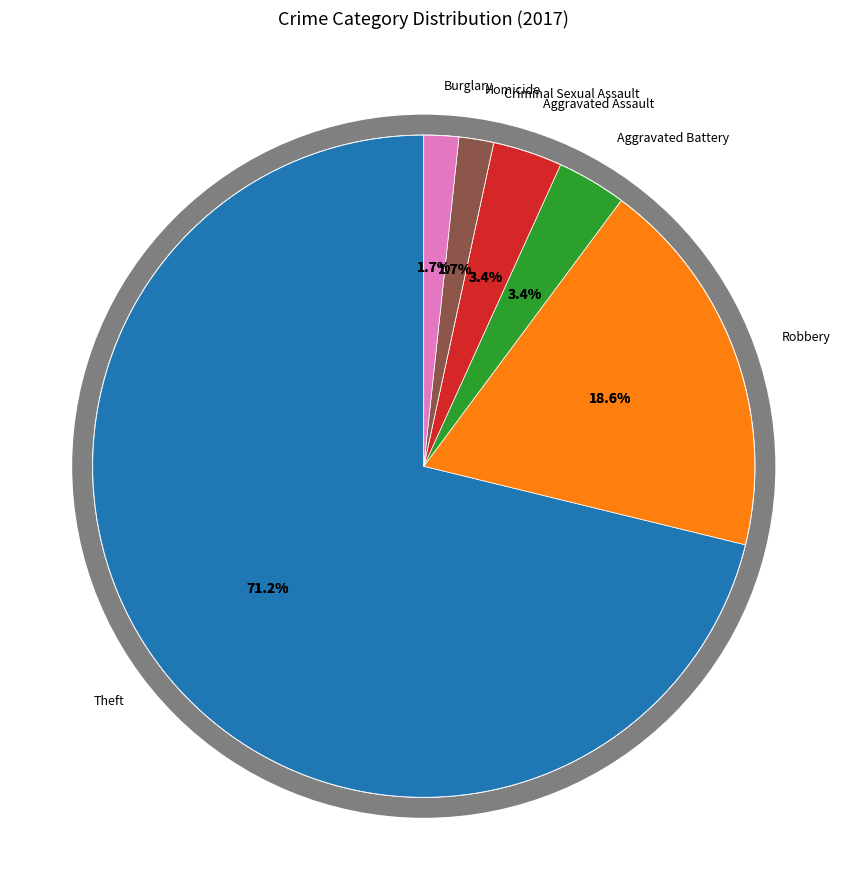

Between Robbery and Theft, which is larger?

Theft